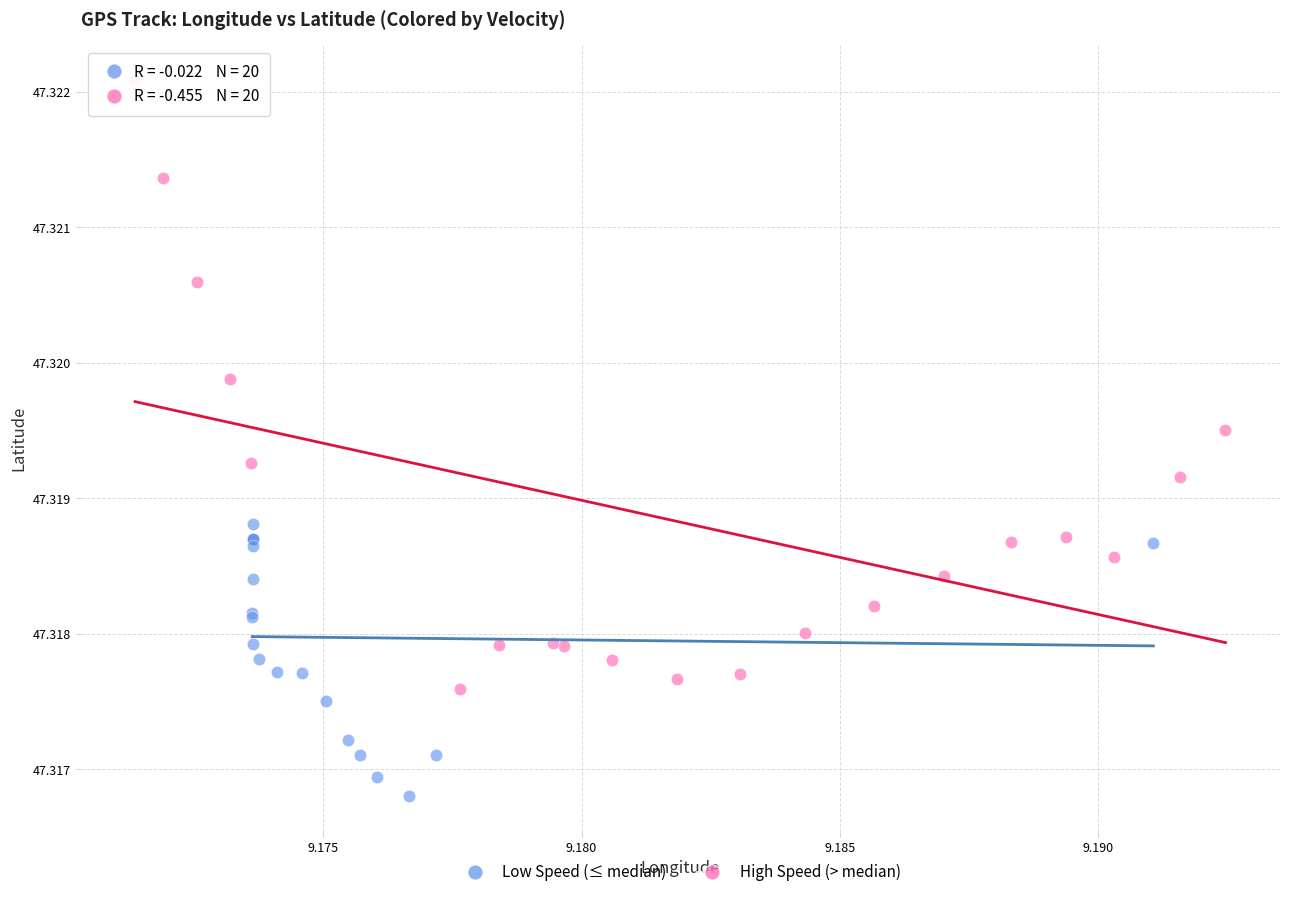

Which series has the largest Y range (max minus min)?

High Speed (> median)